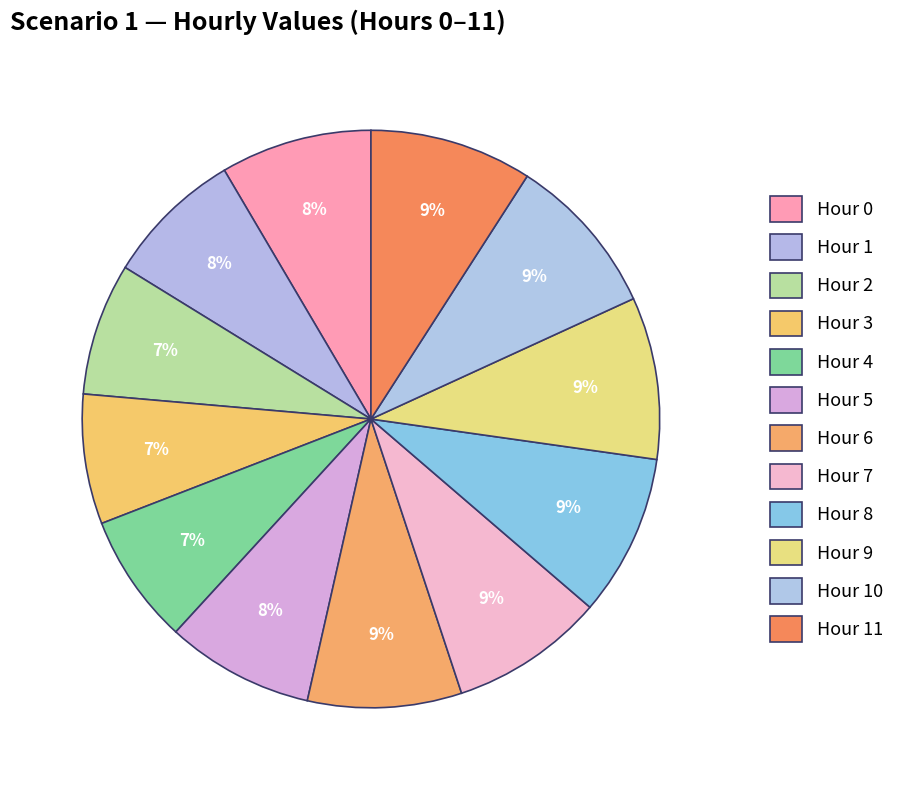

How many slices are in this pie chart?

12